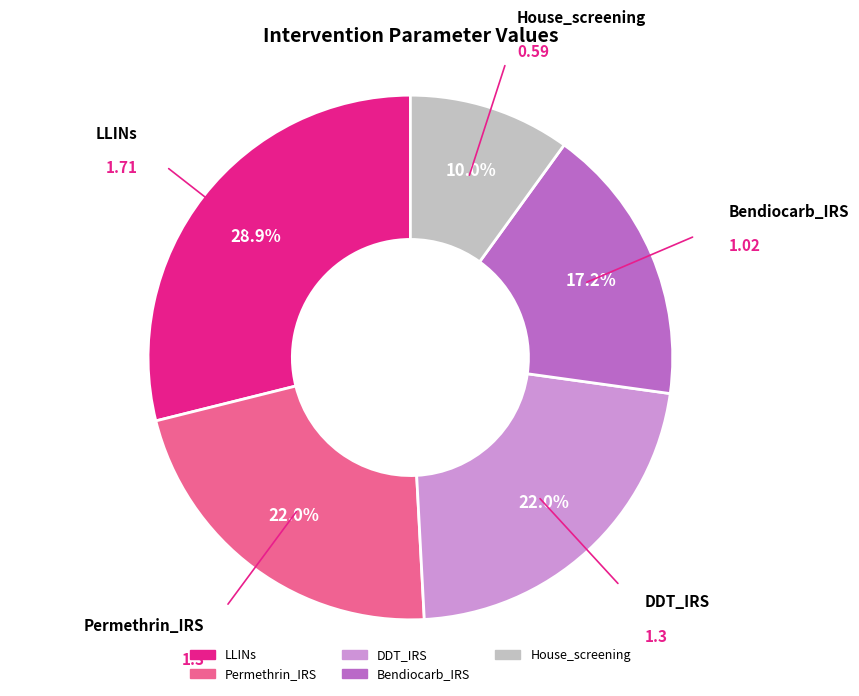

Which category has the smallest portion of the pie?

House_screening